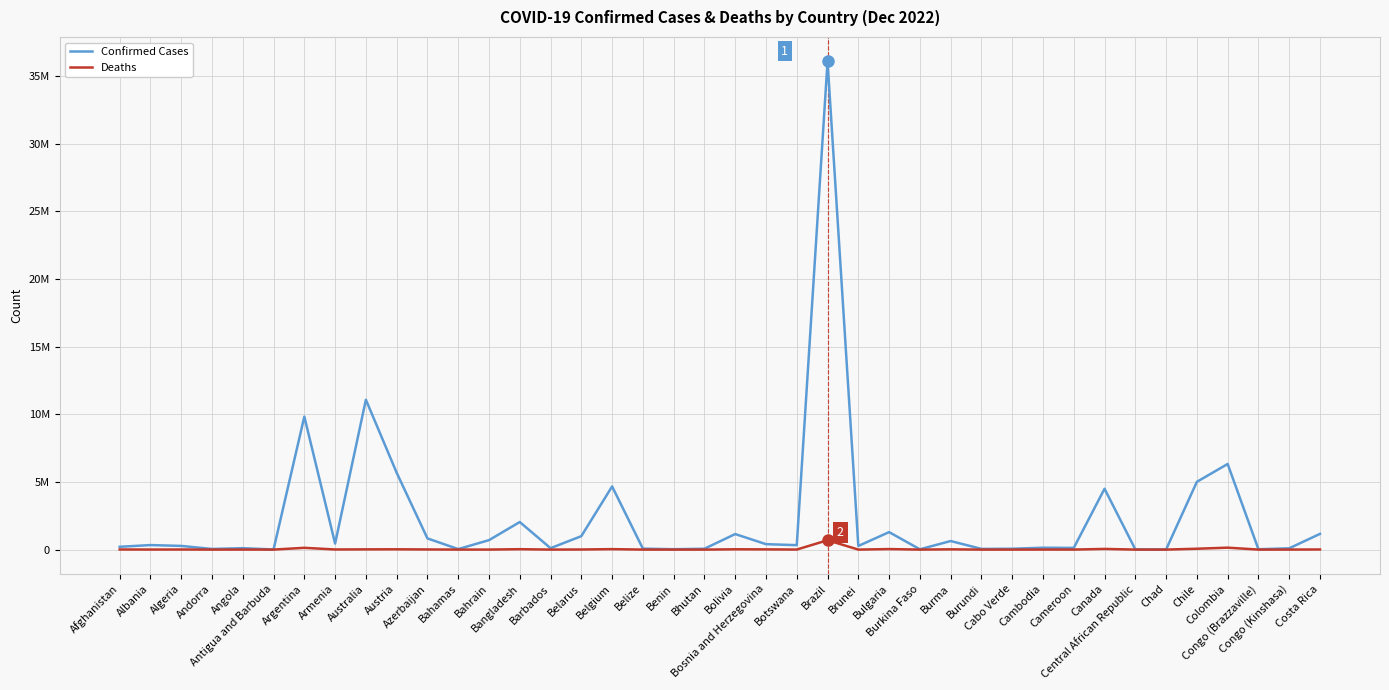

At how many categories does at least one series exceed 31474698?

1